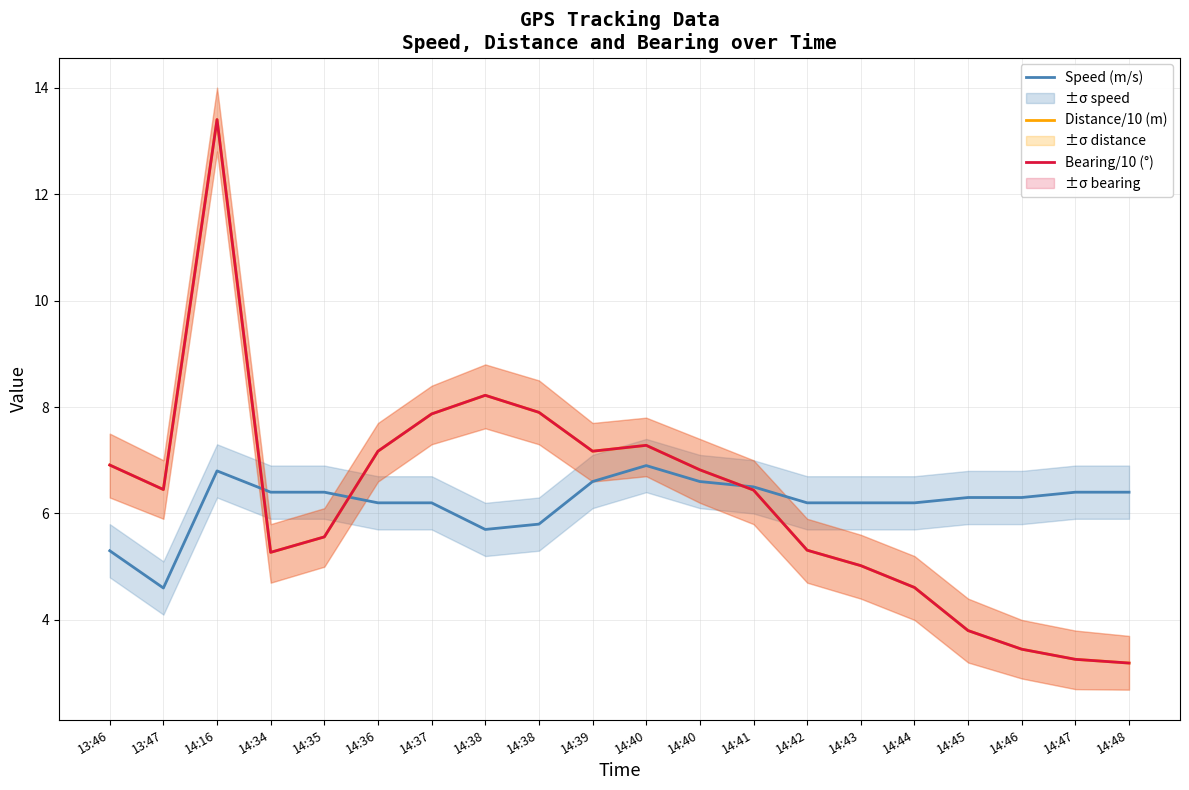

What is the sum of all Speed (m/s) values?

124.0